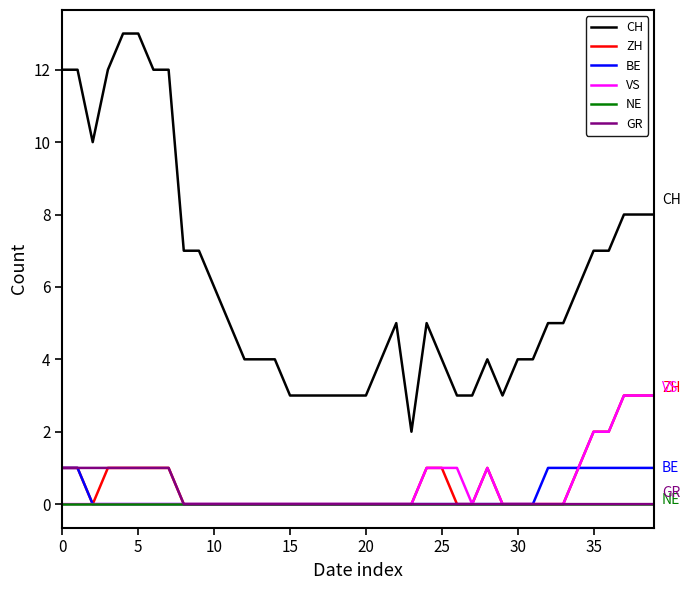

True or false: CH and NE intersect in this chart.

False